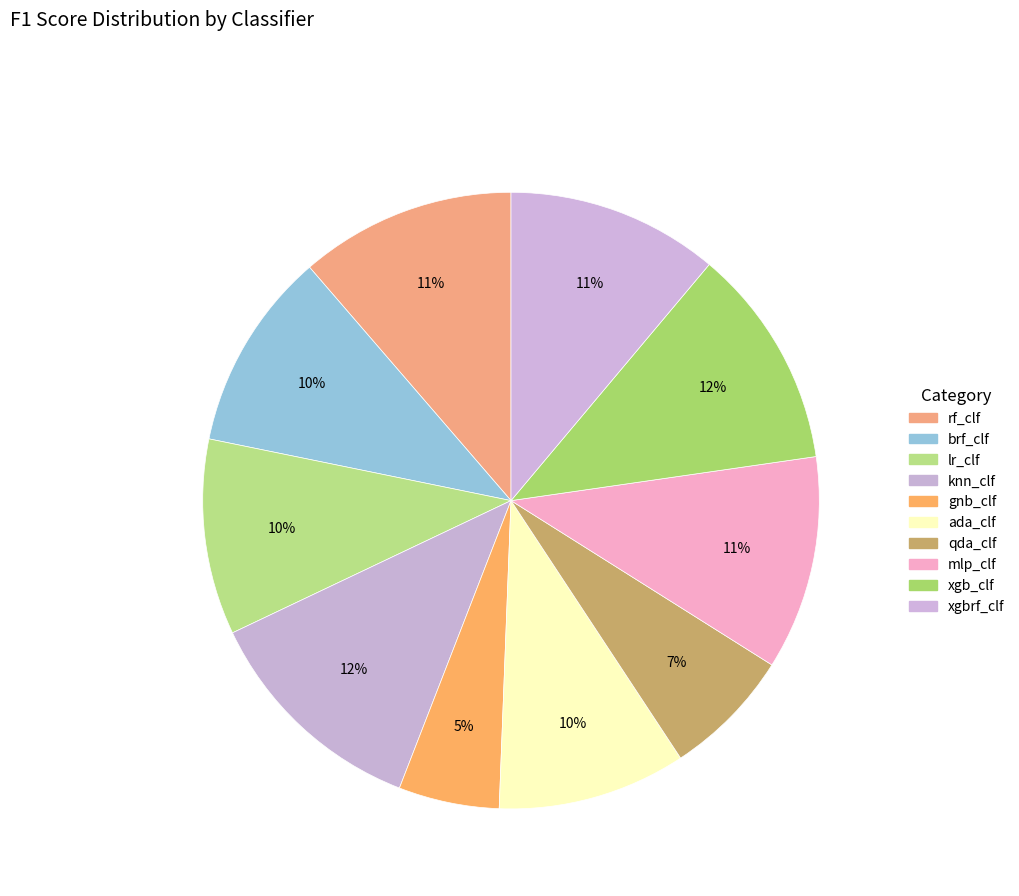

The xgbrf_clf slice represents 11% of the pie. True or false?

True